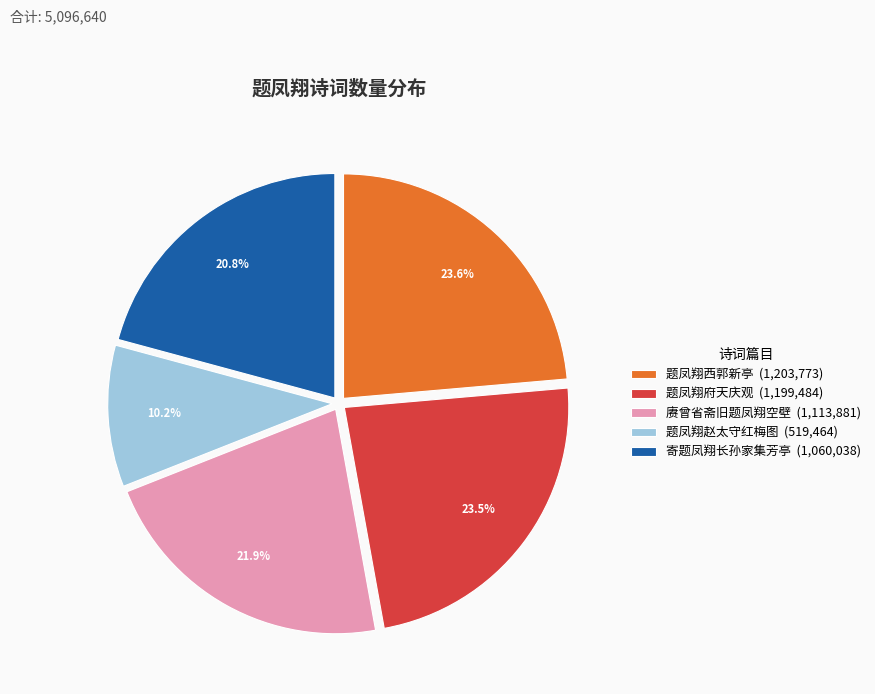

Combined, do 题凤翔府天庆观 (1,199,484) and 赓曾省斋旧题凤翔空壁 (1,113,881) account for over 50%?

No